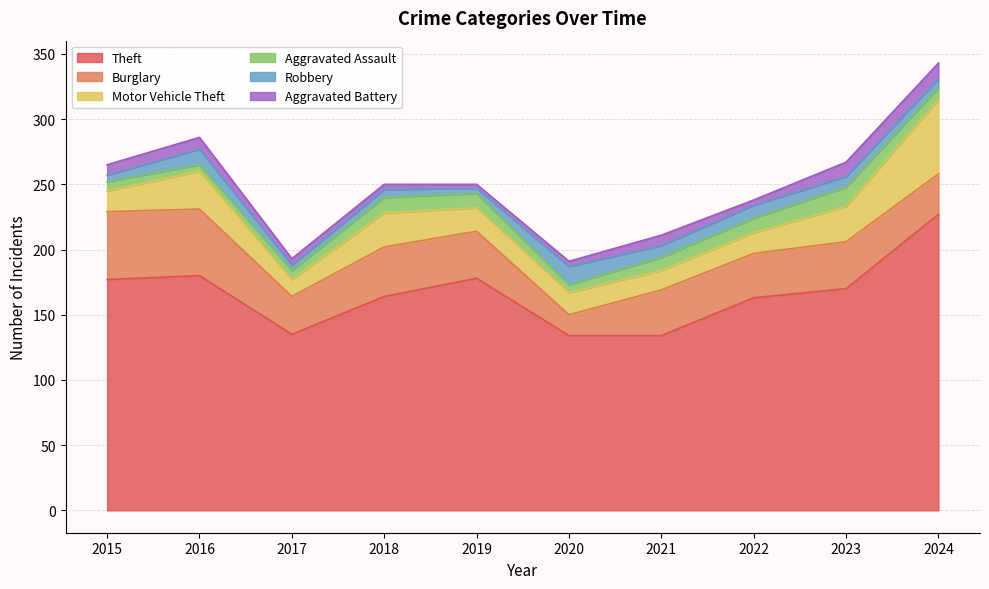

How many intersections are there between Motor Vehicle Theft and Burglary?

3